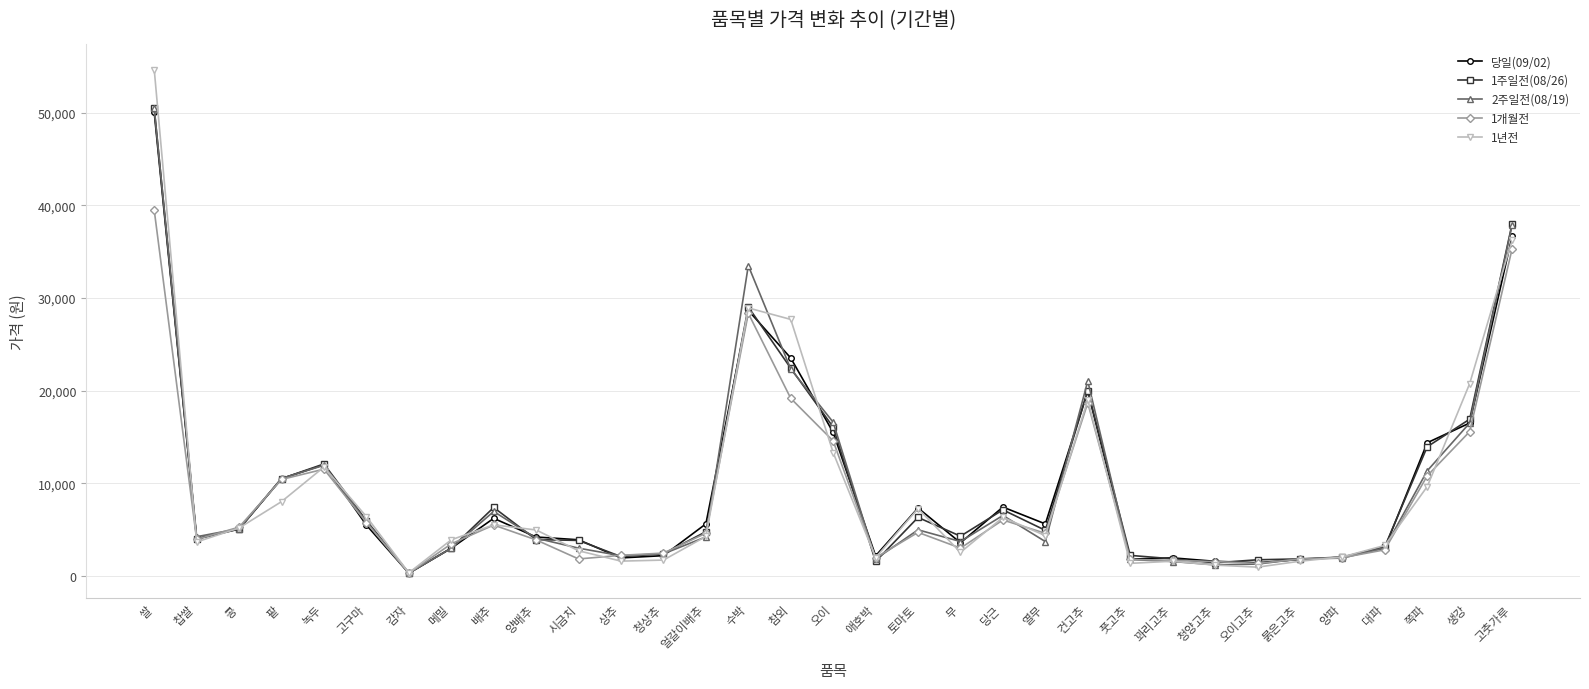

The value of 1년전 at 고구마 is 6411. True or false?

True